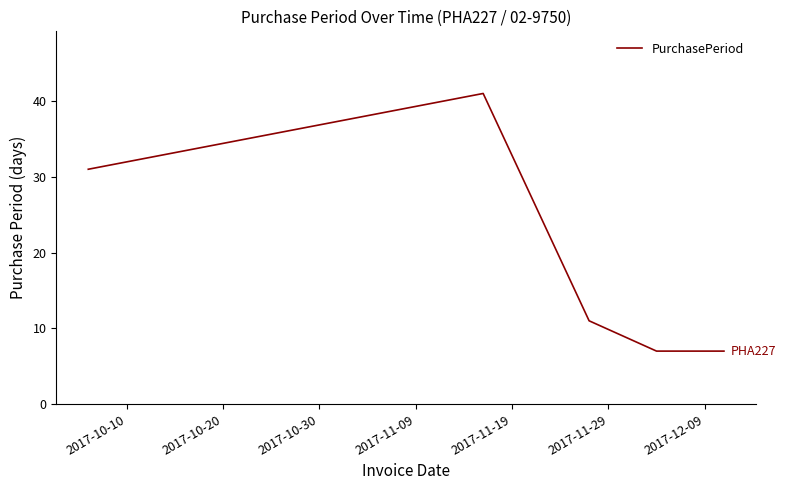

What is the average value?

19